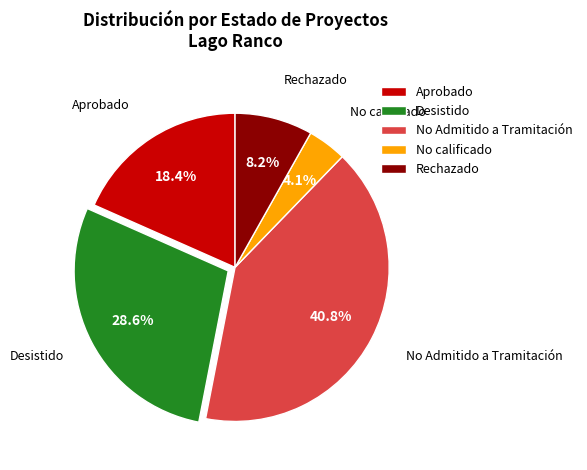

How many segments does this pie chart have?

5